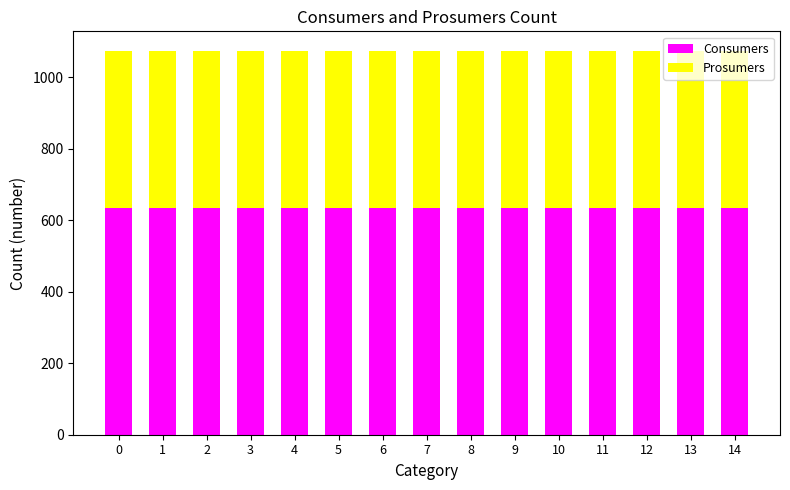

What is the average value of the Consumers series?

635